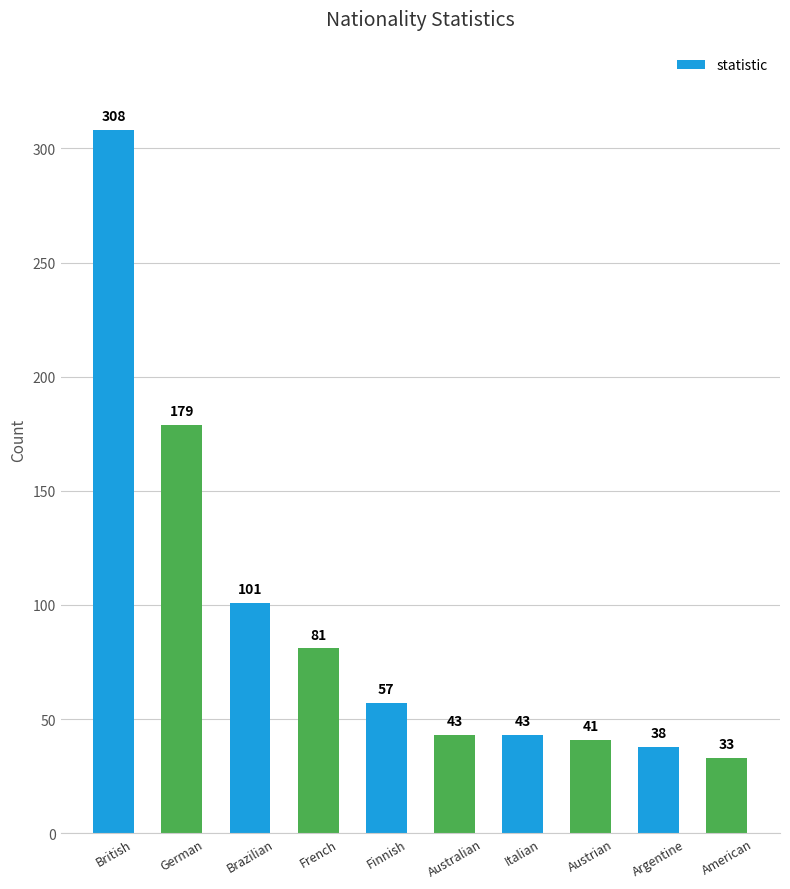

Reading left to right, what are all the values shown in this chart?

British=308	German=179	Brazilian=101	French=81	Finnish=57	Australian=43	Italian=43	Austrian=41	Argentine=38	American=33